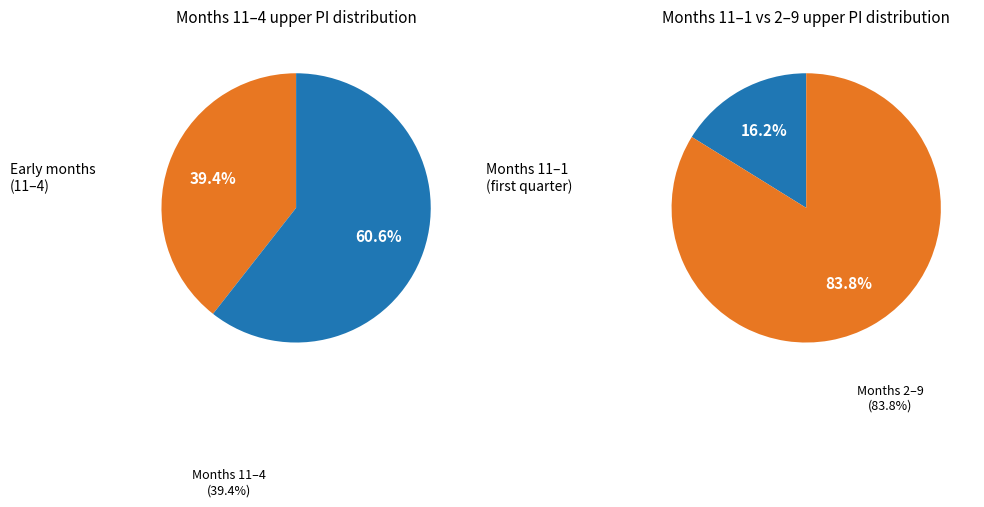

Which has a higher value, 11 or 9?

9